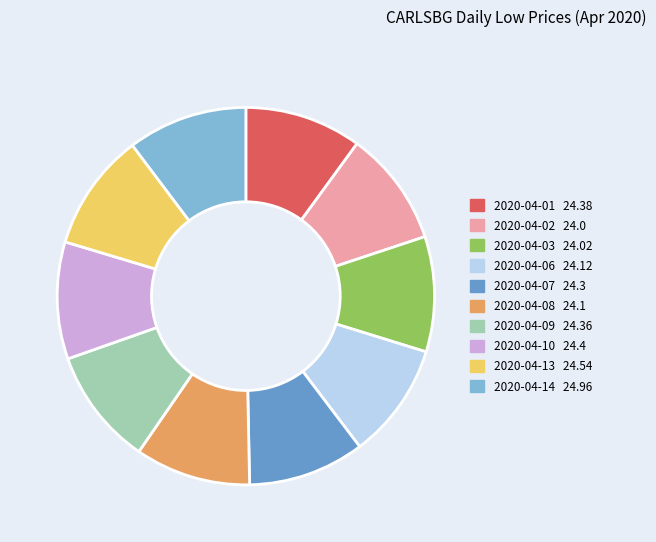

Combined, do 2020-04-01 and 2020-04-13 account for over 50%?

No